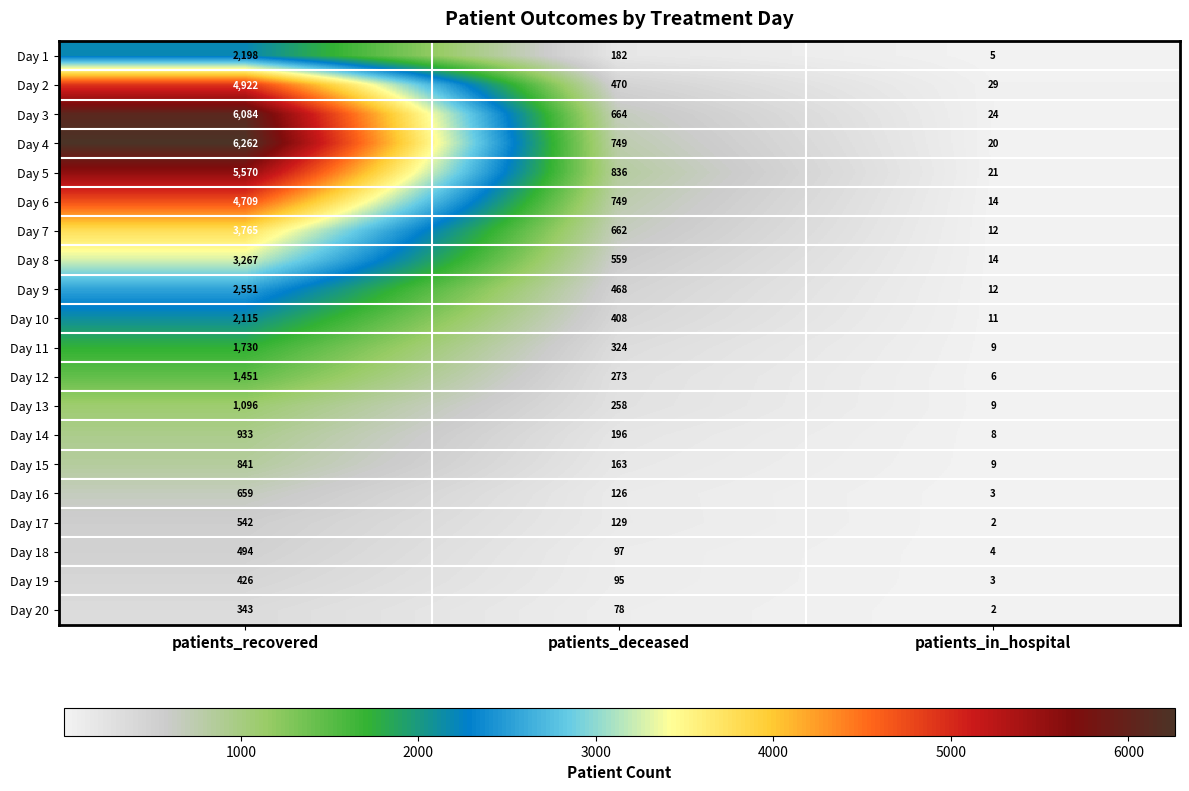

Is it true that Day 6 equals 7071 at patients_recovered?

False